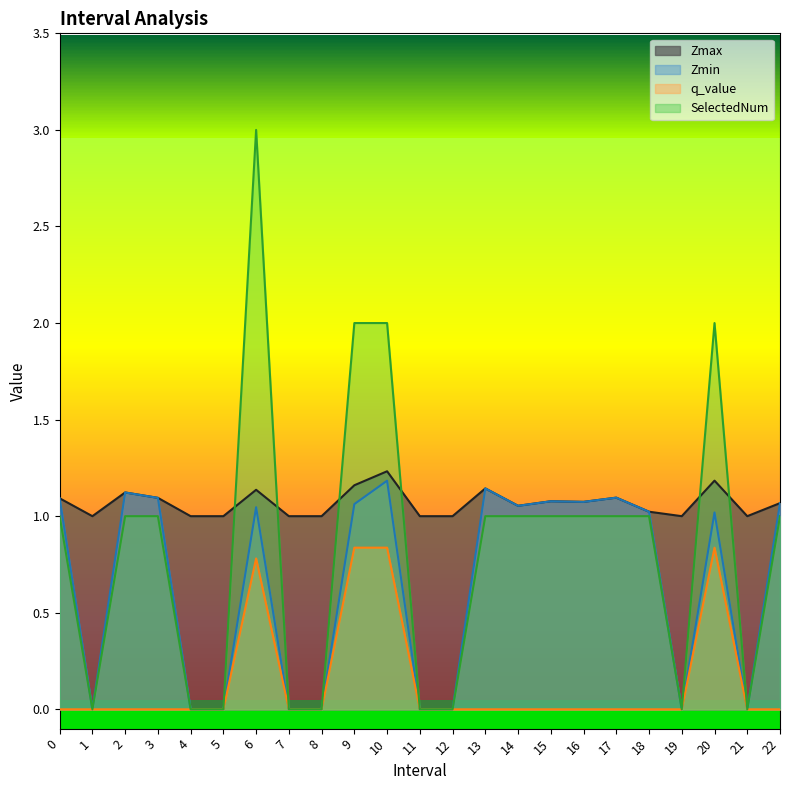

What is the label of the 21st point from the right?

2.0